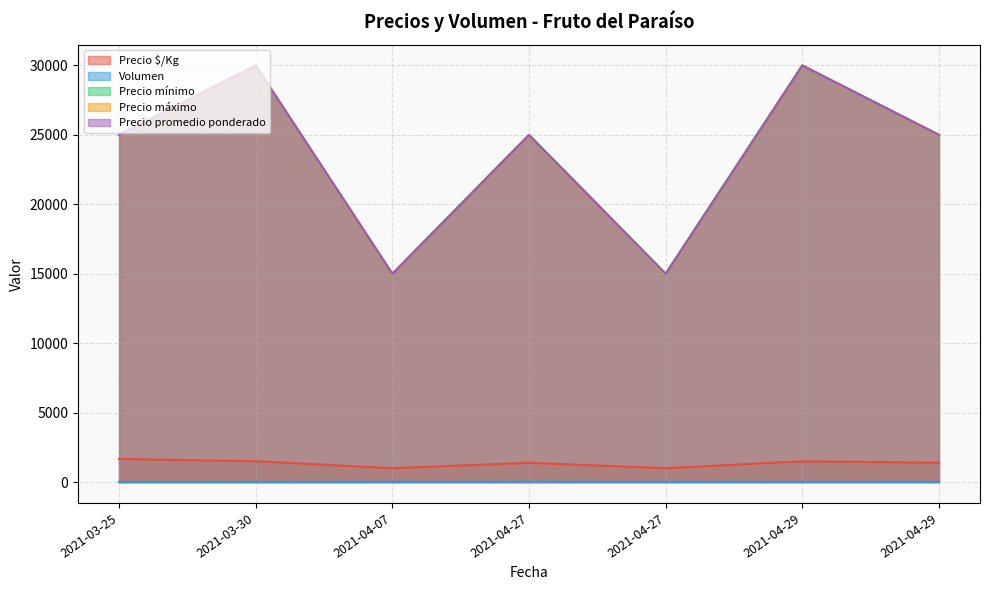

What is the average value of the Volumen series?

19